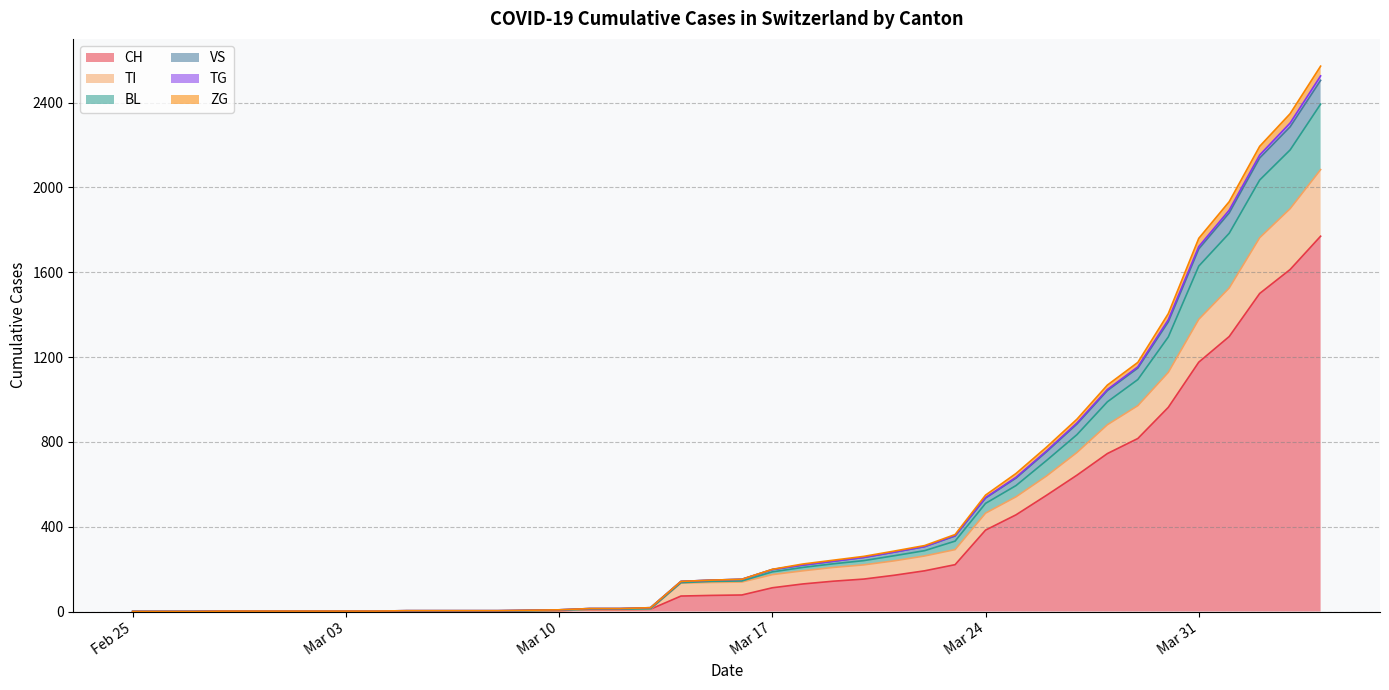

What is the maximum value for CH?

1770